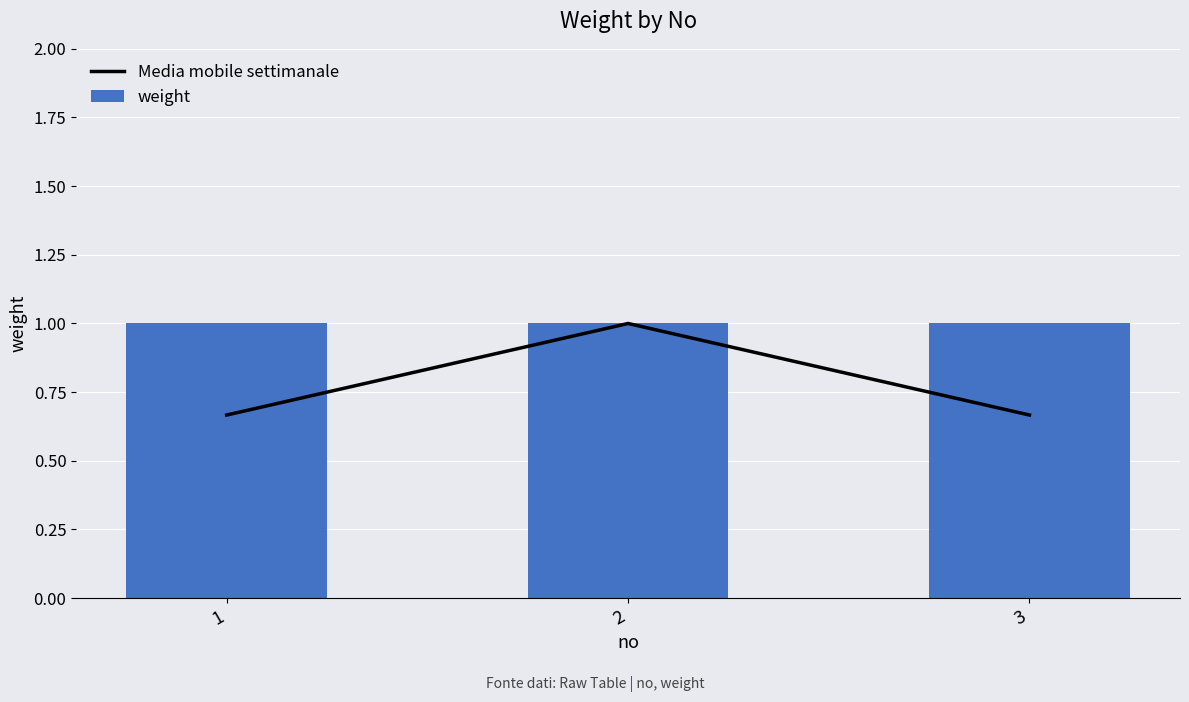

What is the total value across all series at 1?

1.7